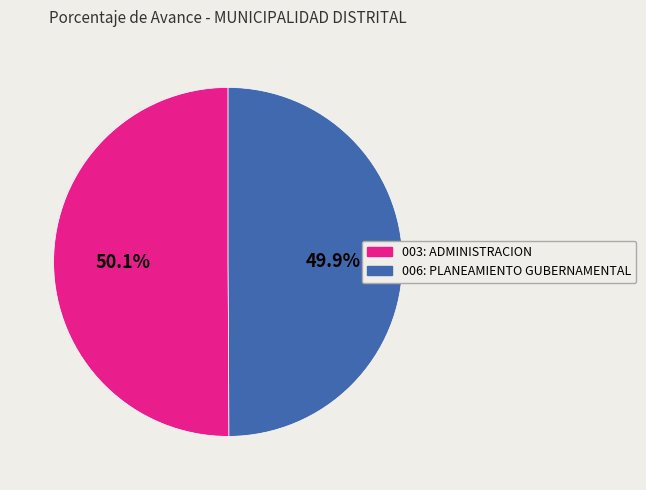

What is the ratio of the value at 003: ADMINISTRACION to the value at 006: PLANEAMIENTO GUBERNAMENTAL?

1.0